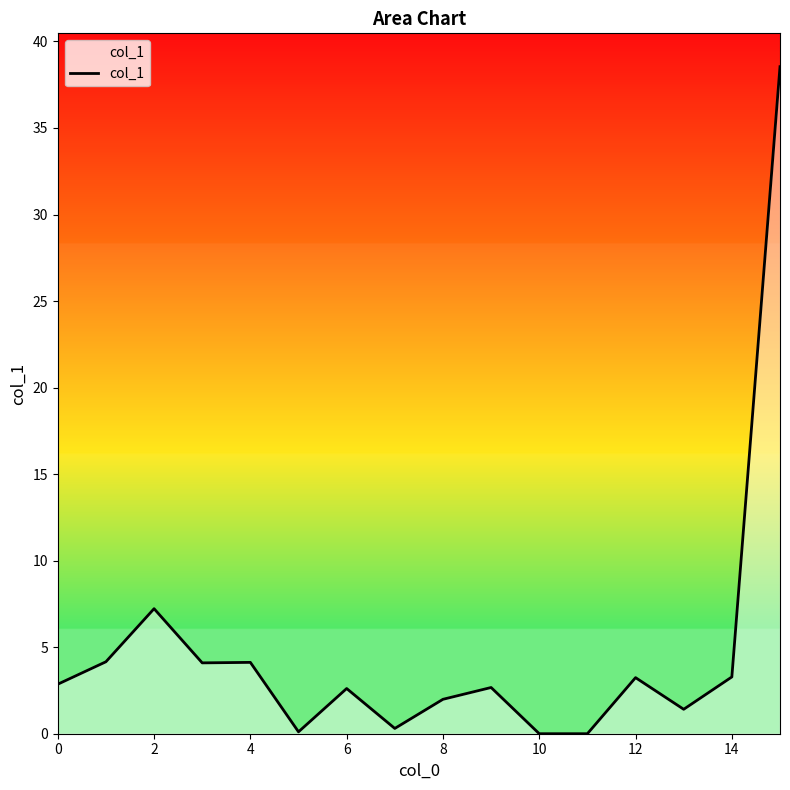

What is the change in value from 0 to 8?

-0.9